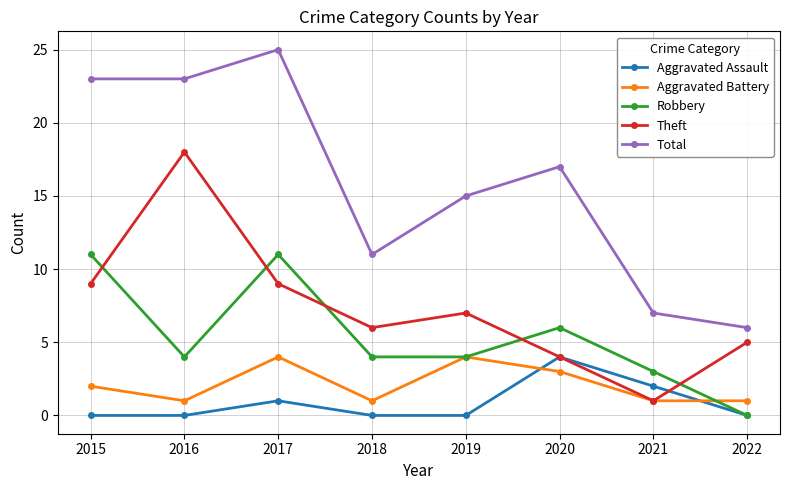

The Robbery series shows 4 at 2018. True or false?

True